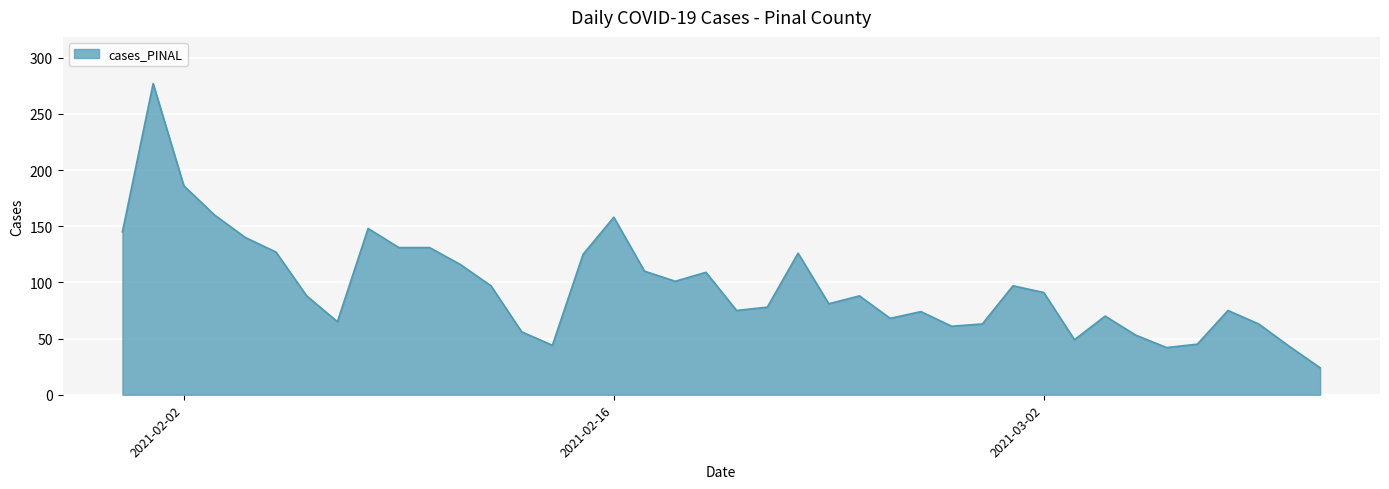

What is the minimum value shown in the chart?

24